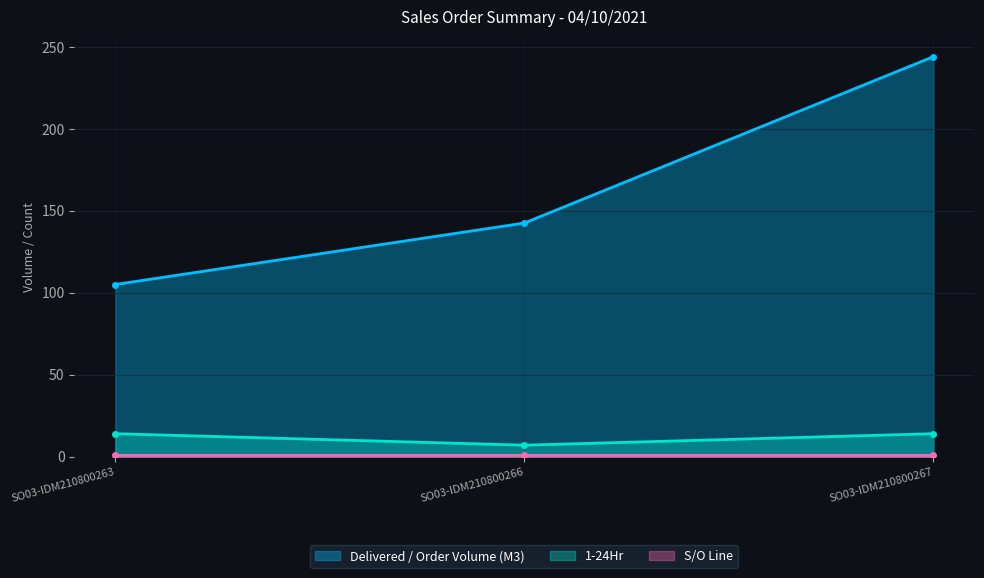

Which series has the largest total across all categories?

Delivered / Order Volume (M3)